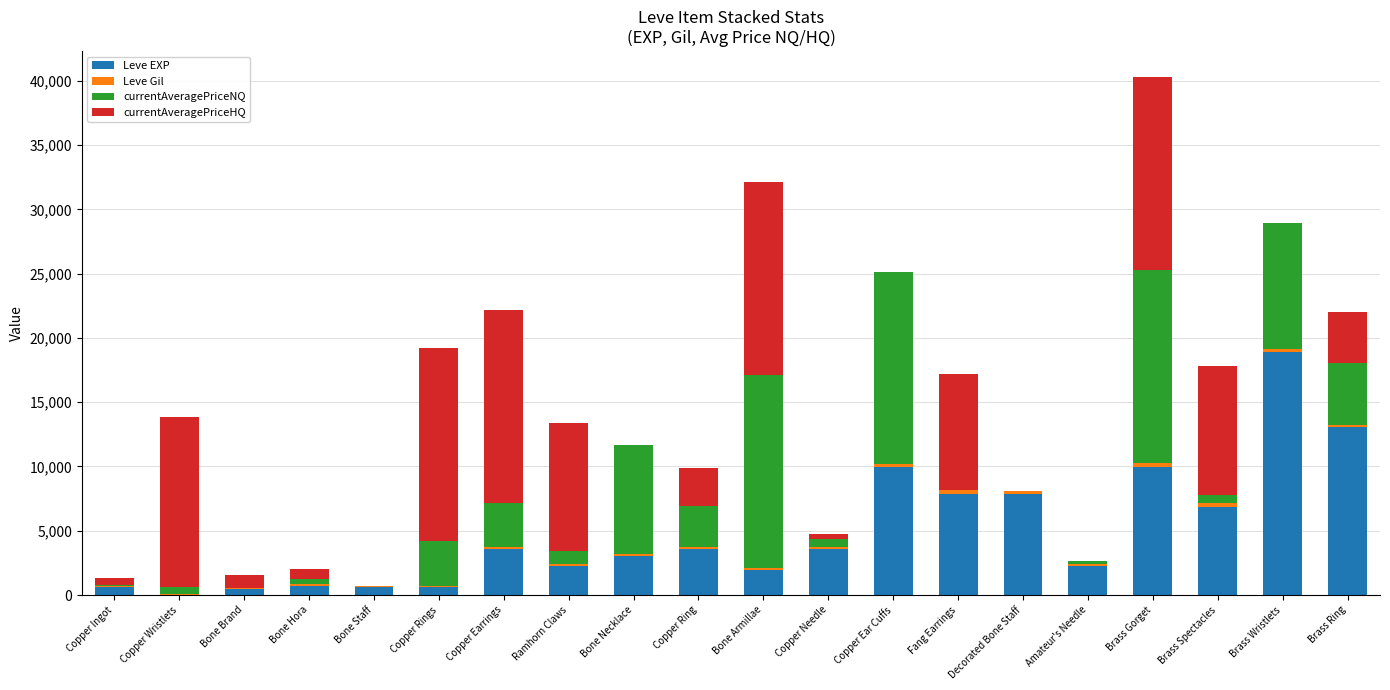

Count the number of data series in this chart.

4